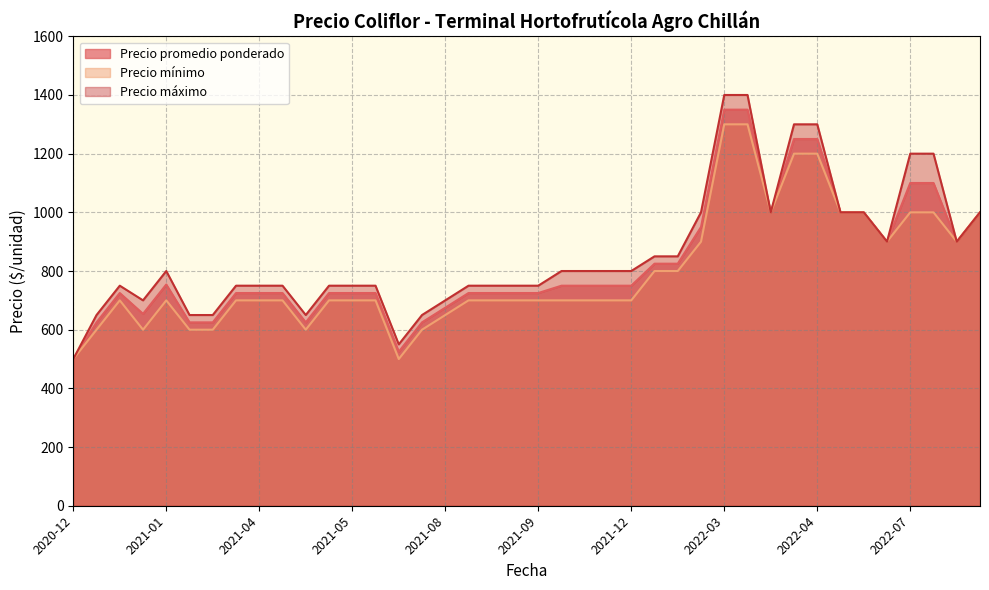

Which series changed the most between 2021-03-29 and 2022-04-05?

Precio máximo